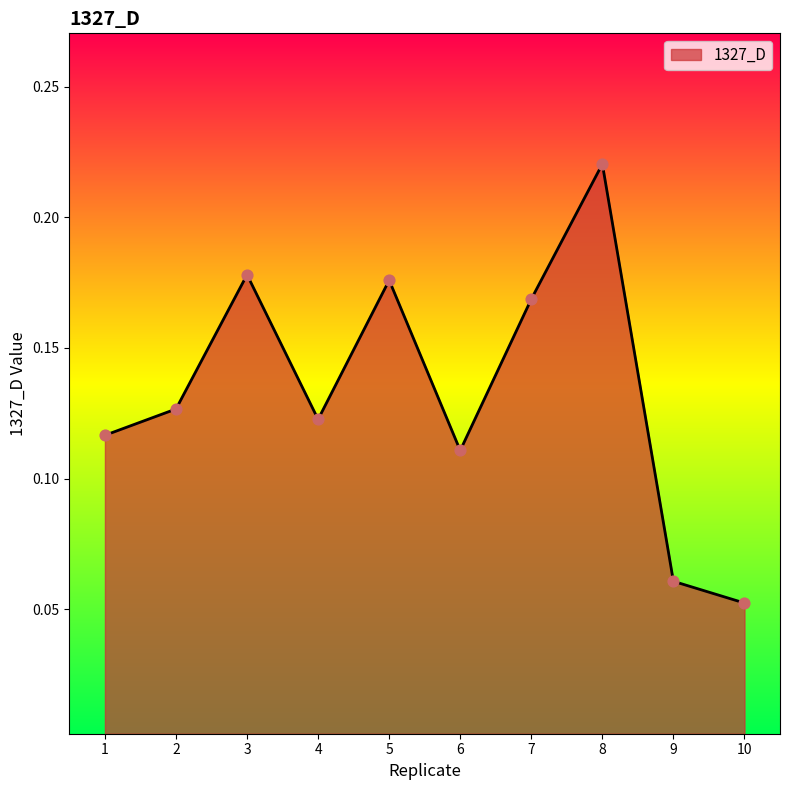

Which has a higher value, 1 or 9?

1